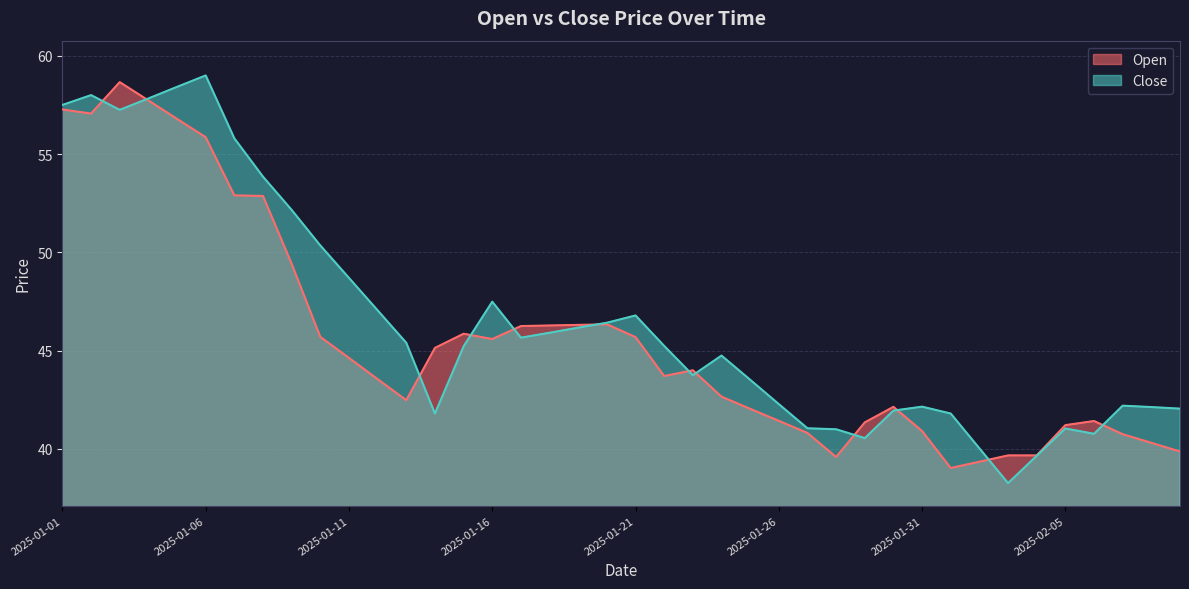

Reading left to right, list all the values displayed in this chart.

Open: 2025-01-01=57.3	2025-01-02=57.1	2025-01-03=58.7	2025-01-04=57.7	2025-01-05=56.8	2025-01-06=55.9	2025-01-07=52.9	2025-01-08=52.9	2025-01-09=49.4	2025-01-10=45.7	2025-01-11=44.6	2025-01-12=43.5	2025-01-13=42.5	2025-01-14=45.1	2025-01-15=45.9	2025-01-16=45.6	2025-01-17=46.2	2025-01-18=46.3	2025-01-19=46.3	2025-01-20=46.3	2025-01-21=45.7	2025-01-22=43.7	2025-01-23=44.0	2025-01-24=42.7	2025-01-25=42.0	2025-01-26=41.4	2025-01-27=40.8	2025-01-28=39.6	2025-01-29=41.4	2025-01-30=42.1	2025-01-31=40.9	2025-02-01=39.0	2025-02-02=39.4	2025-02-03=39.7	2025-02-04=39.7	2025-02-05=41.2	2025-02-06=41.4	2025-02-07=40.8	2025-02-08=40.3	2025-02-09=39.9
Close: 2025-01-01=57.5	2025-01-02=58.0	2025-01-03=57.2	2025-01-04=57.8	2025-01-05=58.4	2025-01-06=59.0	2025-01-07=55.8	2025-01-08=53.9	2025-01-09=52.2	2025-01-10=50.4	2025-01-11=48.7	2025-01-12=47.0	2025-01-13=45.4	2025-01-14=41.8	2025-01-15=45.2	2025-01-16=47.5	2025-01-17=45.7	2025-01-18=45.9	2025-01-19=46.2	2025-01-20=46.4	2025-01-21=46.8	2025-01-22=45.2	2025-01-23=43.8	2025-01-24=44.8	2025-01-25=43.5	2025-01-26=42.3	2025-01-27=41.0	2025-01-28=41.0	2025-01-29=40.5	2025-01-30=42.0	2025-01-31=42.1	2025-02-01=41.8	2025-02-02=40.0	2025-02-03=38.3	2025-02-04=39.6	2025-02-05=41.0	2025-02-06=40.8	2025-02-07=42.2	2025-02-08=42.1	2025-02-09=42.0